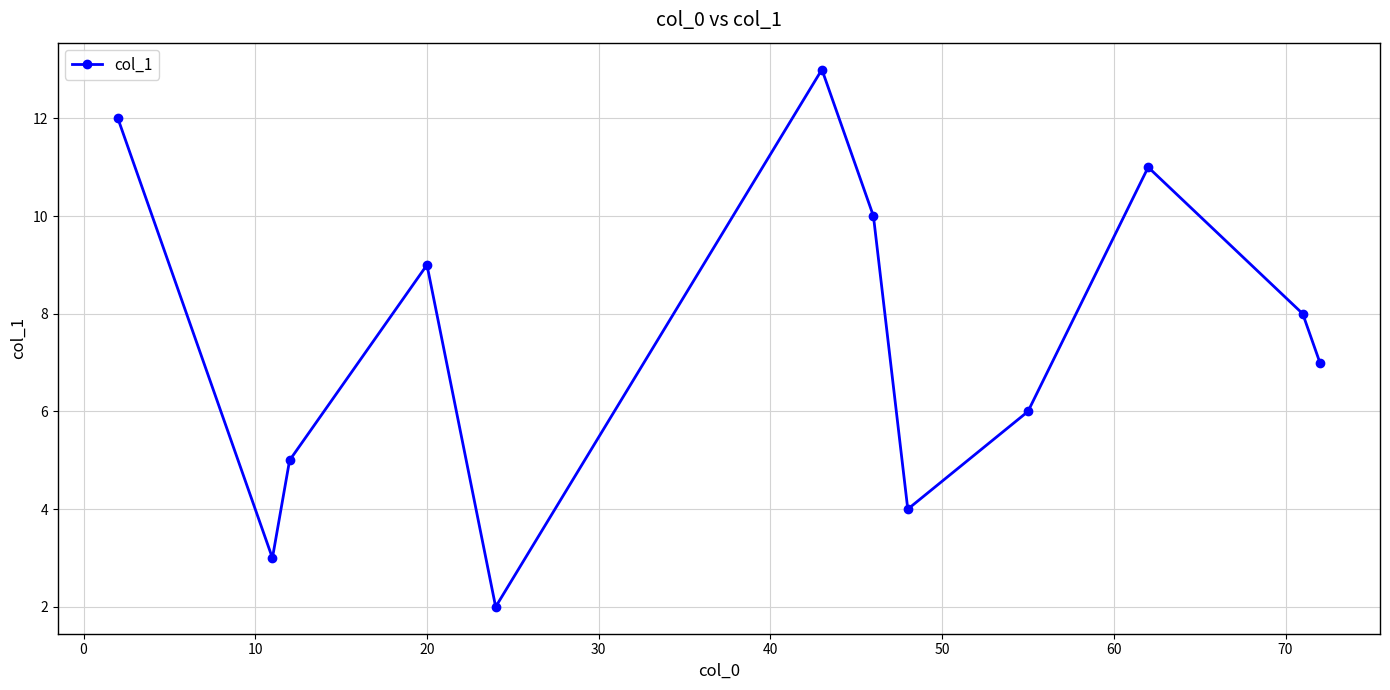

Reading left to right, extract all data points from this chart.

12	3	5	9	2	13	10	4	6	11	8	7